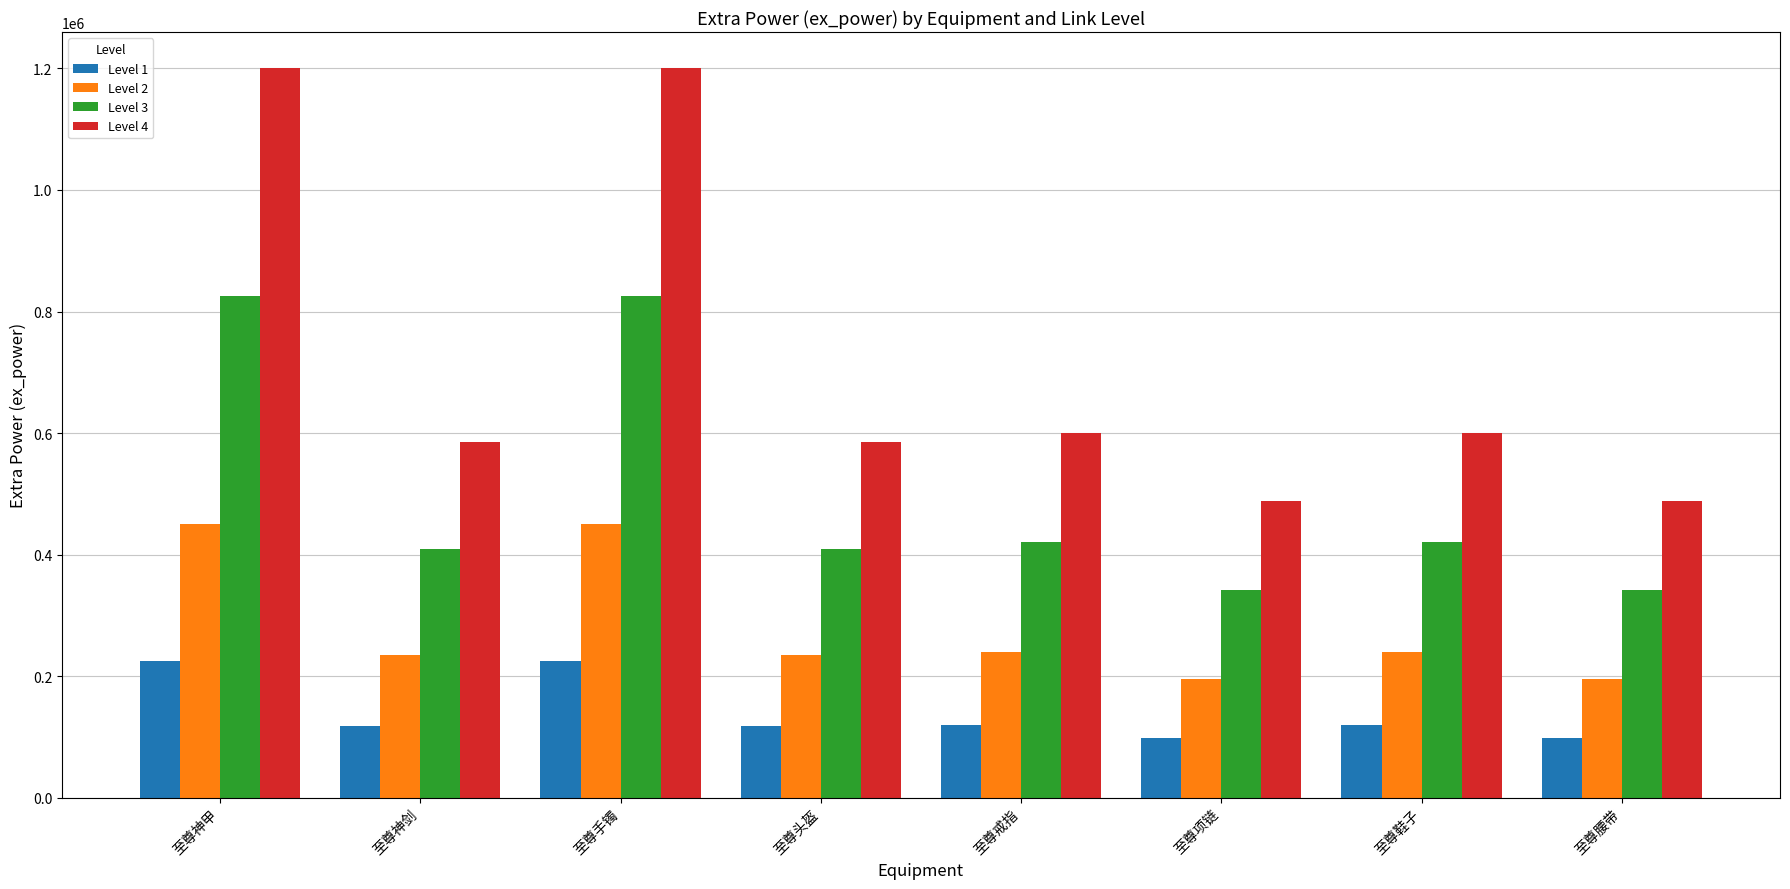

At how many categories does at least one series exceed 949046?

2